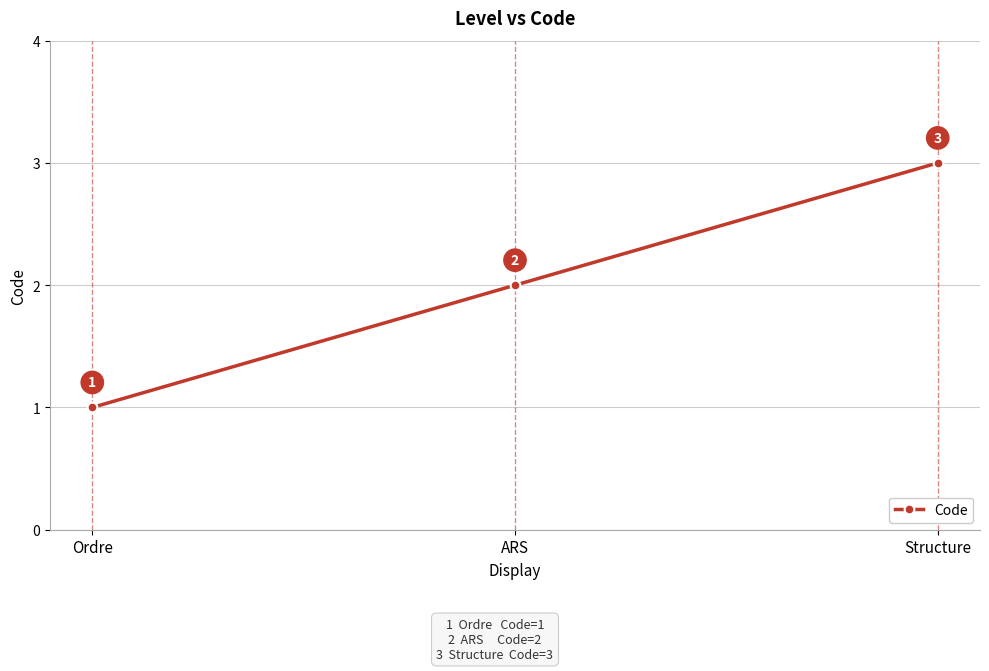

Which category has the lowest value across all series?

Ordre